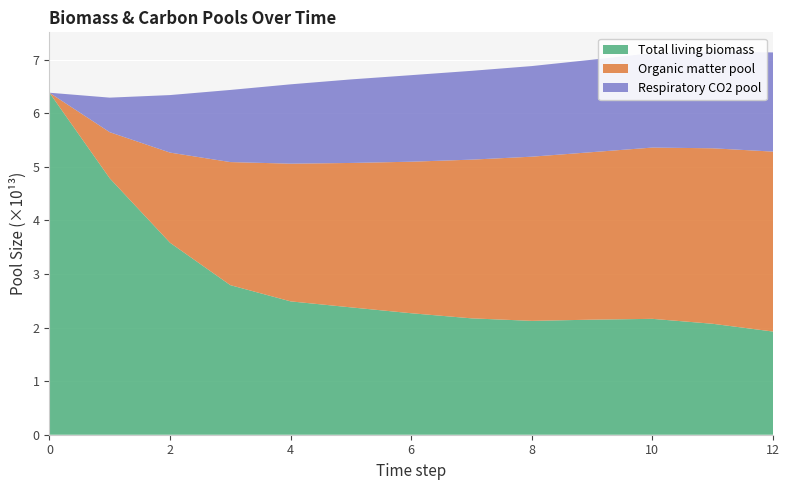

Reading left to right, transcribe all the data shown in this chart.

Total living biomass: 63848106594444.8	47867376341417.0	35839182663528.4	27925600644646.6	24894366671959.7	23776280985560.5	22679237644384.1	21727109934428.7	21257134720912.8	21481238034127.8	21633824043260.2	20711768499507.3	19263141862899.9
Organic matter pool: 0.0	8611732108369.7	16831393913832.8	22974500747049.5	25708349561694.6	26959363961317.7	28290206940389.1	29626945480084.5	30649792290033.5	31273452236341.3	31975434327970.6	32762765789370.8	33592511677363.4
Respiratory CO2 pool: 0.0	6451404623111.3	10738829048017.2	13465686544816.1	14813228332907.5	15596965764384.6	16157662341028.0	16579182259961.0	16917557079959.8	17256859068381.6	17641131478968.0	18070065643212.3	18513104404643.3